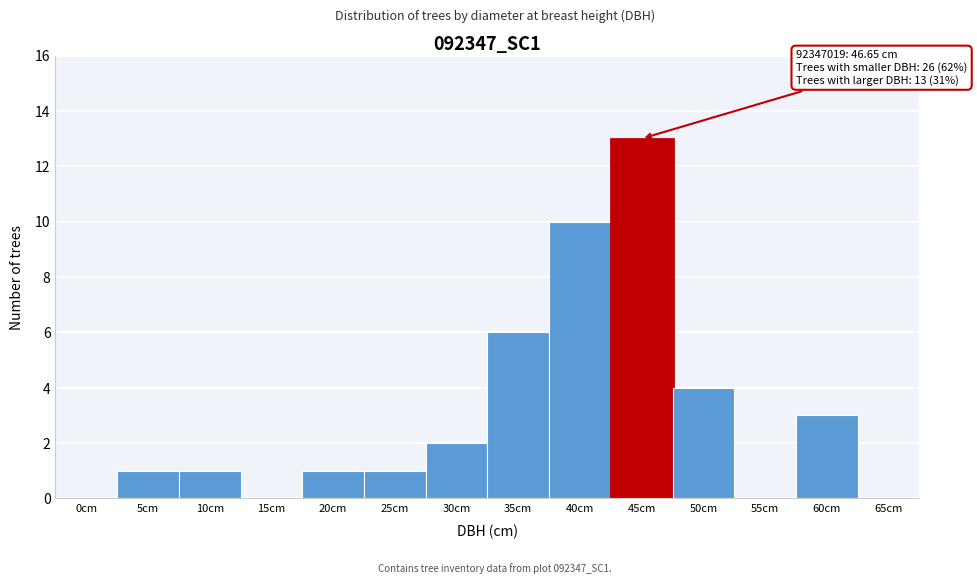

Reading left to right, transcribe all the data shown in this chart.

0cm=0	5cm=1	10cm=1	15cm=0	20cm=1	25cm=1	30cm=2	35cm=6	40cm=10	45cm=13	50cm=4	55cm=0	60cm=3	65cm=0